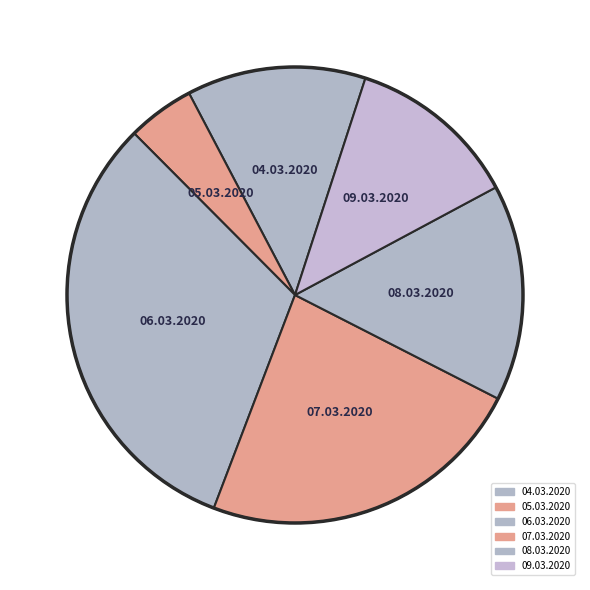

True or false: 04.03.2020 accounts for 13% of the total.

True